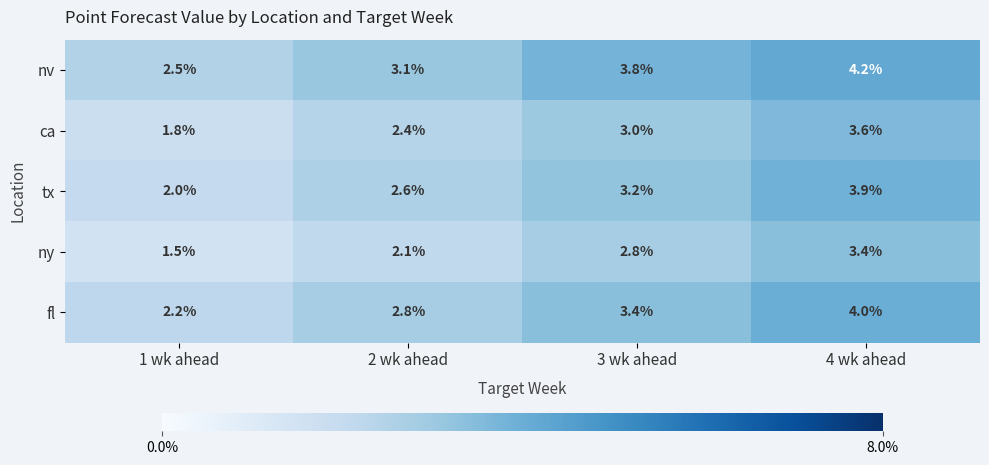

What is the average value of the nv series?

3.4